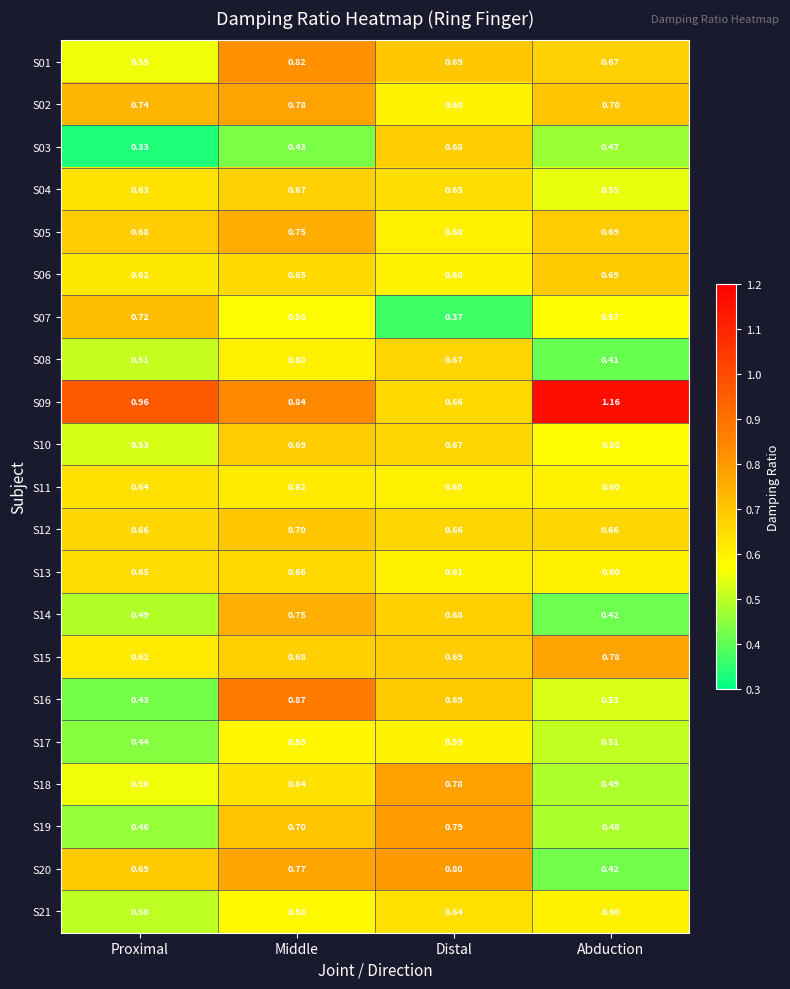

At which label is S21 closest to 0?

Proximal